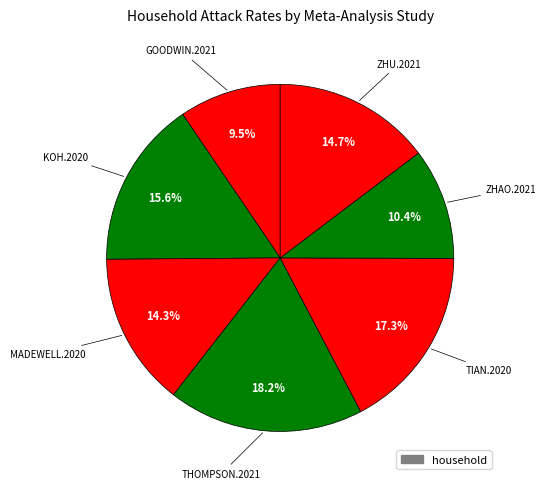

Count the number of slices in the pie.

7